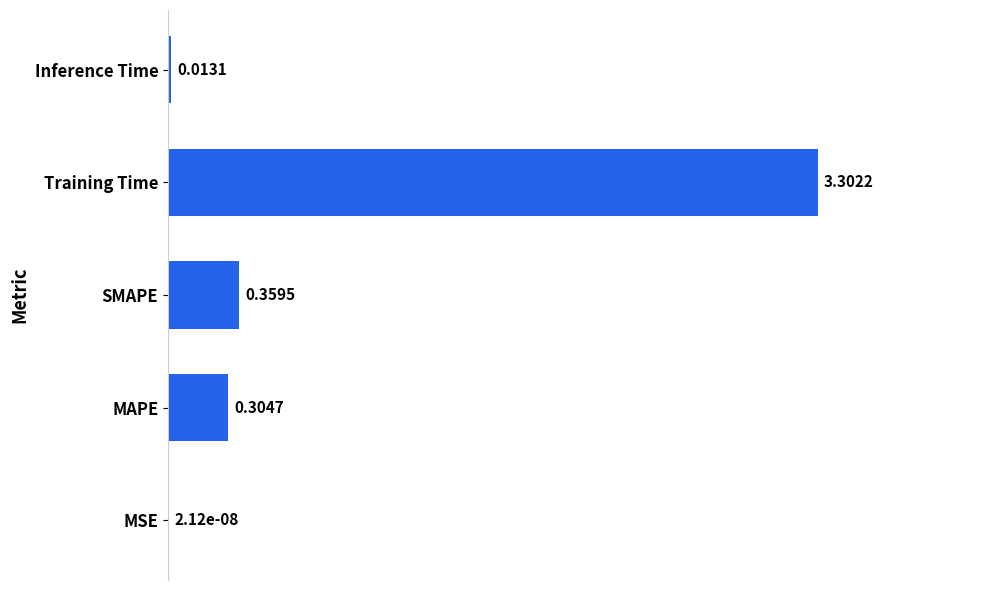

What is the sum of all values?

4.0